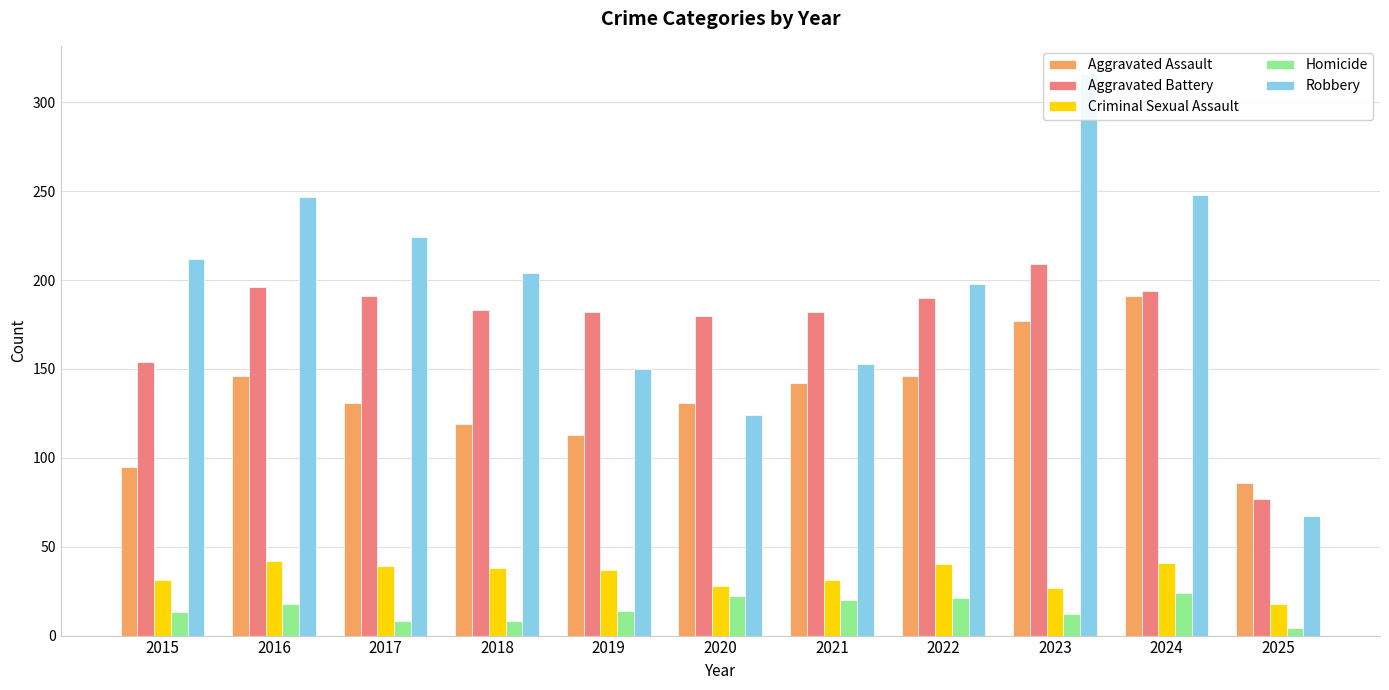

How many groups of bars are there?

11